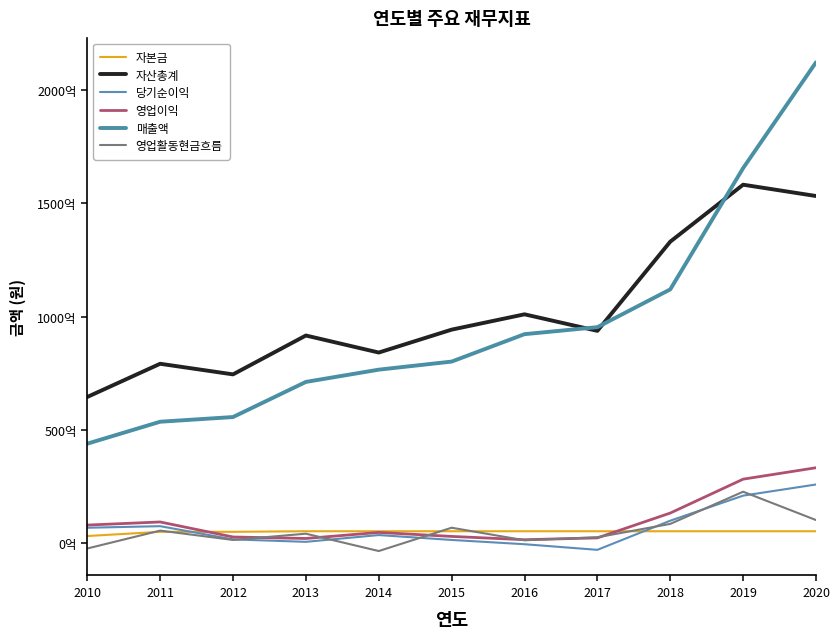

What are all the series names shown in the legend?

자본금, 자산총계, 당기순이익, 영업이익, 매출액, 영업활동현금흐름